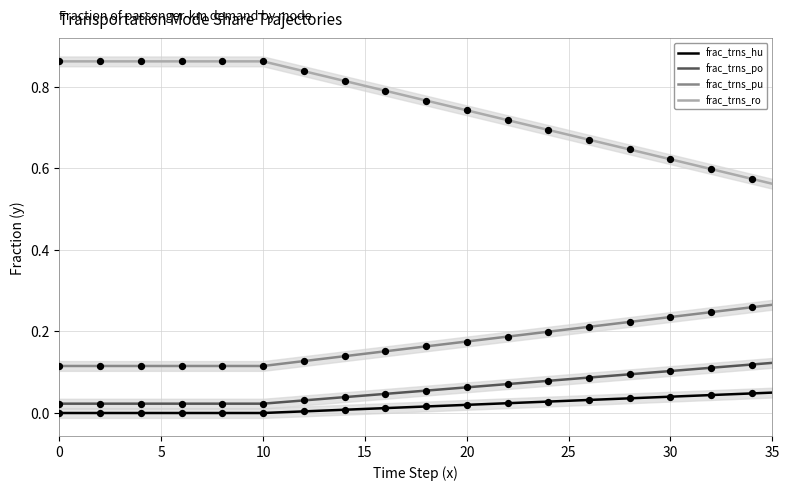

What are all the series names shown in the legend?

frac_trns_hu, frac_trns_po, frac_trns_pu, frac_trns_ro